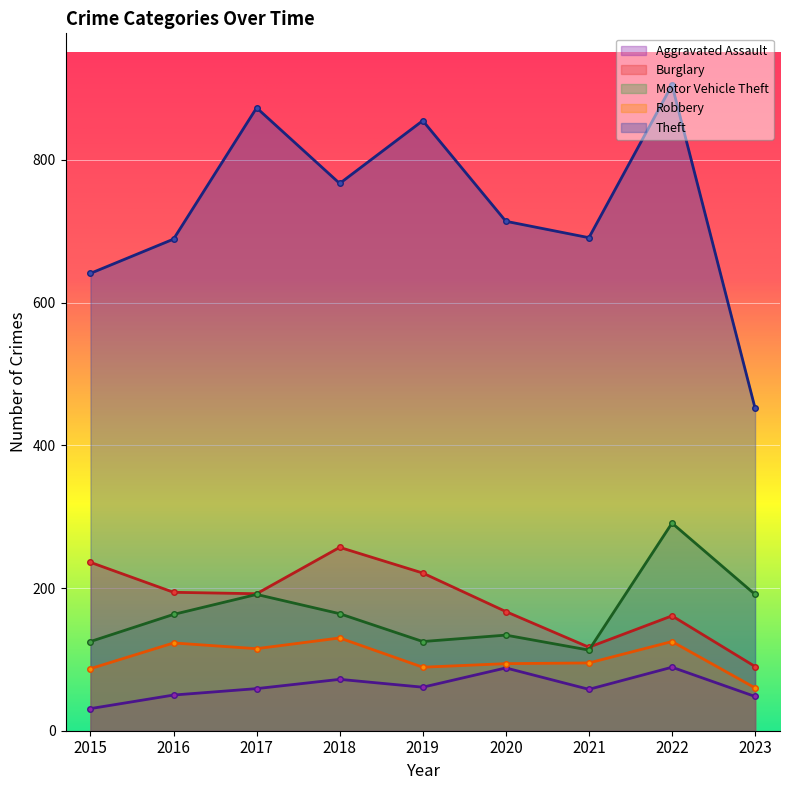

In Burglary, how many points are higher than both neighbors (excluding endpoints)?

2